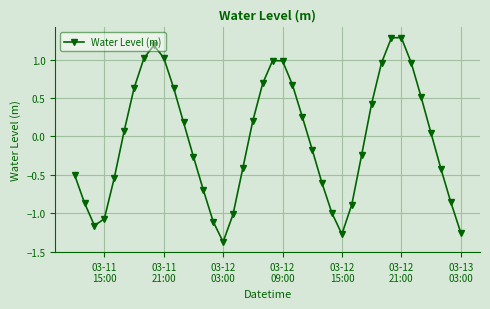

What is the value of the 18th point from the left?

-0.4